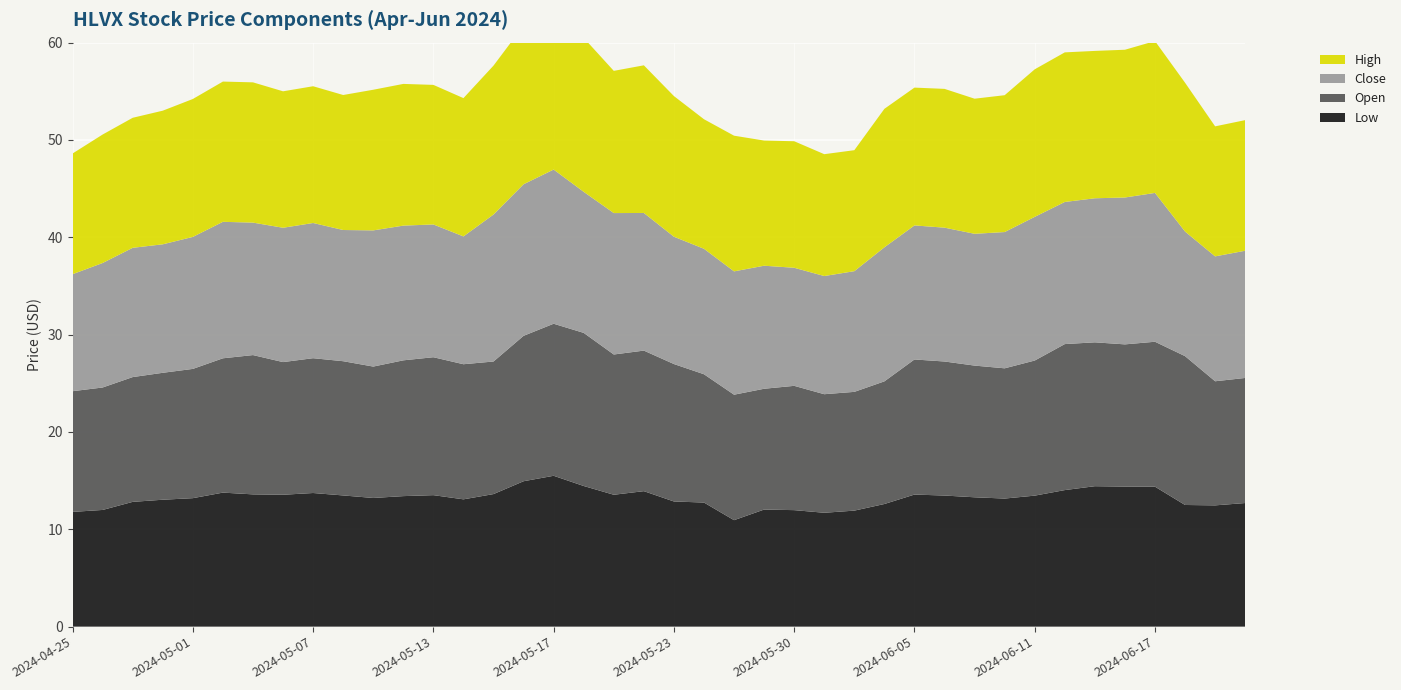

Reading left to right, transcribe all the data shown in this chart.

Low: 11.8	12.0	12.8	13.0	13.2	13.8	13.6	13.6	13.7	13.5	13.2	13.4	13.5	13.1	13.6	14.9	15.5	14.4	13.6	13.9	12.9	12.8	10.9	12.0	12.0	11.7	11.9	12.6	13.6	13.5	13.3	13.2	13.5	14.0	14.4	14.4	14.4	12.5	12.5	12.7
Open: 12.4	12.6	12.8	13.0	13.3	13.8	14.3	13.6	13.8	13.8	13.5	13.9	14.2	13.9	13.6	14.9	15.6	15.7	14.4	14.4	14.1	13.2	12.9	12.4	12.8	12.2	12.2	12.6	13.9	13.8	13.5	13.4	13.9	15.0	14.8	14.6	14.9	15.3	12.8	12.8
Close: 12.0	12.8	13.3	13.2	13.6	14.0	13.6	13.8	13.9	13.5	14.0	13.8	13.6	13.1	15.1	15.6	15.8	14.5	14.5	14.1	13.1	12.9	12.7	12.6	12.1	12.1	12.4	13.8	13.8	13.8	13.5	14.0	14.8	14.6	14.8	15.1	15.3	12.8	12.8	13.1
High: 12.4	13.2	13.4	13.7	14.2	14.4	14.4	14.0	14.1	13.9	14.4	14.6	14.3	14.2	15.3	16.3	16.1	15.8	14.6	15.2	14.4	13.3	13.9	12.9	13.0	12.5	12.4	14.2	14.2	14.3	13.9	14.1	15.2	15.4	15.1	15.2	15.6	15.3	13.4	13.4